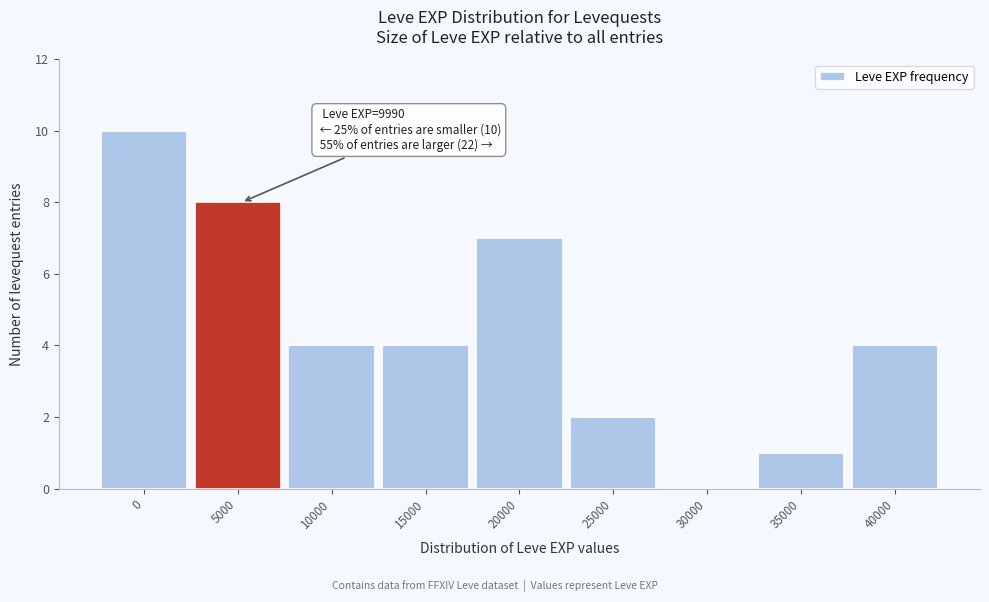

Reading left to right, what are all the values shown in this chart?

0=10	5000=8	10000=4	15000=4	20000=7	25000=2	30000=0	35000=1	40000=4